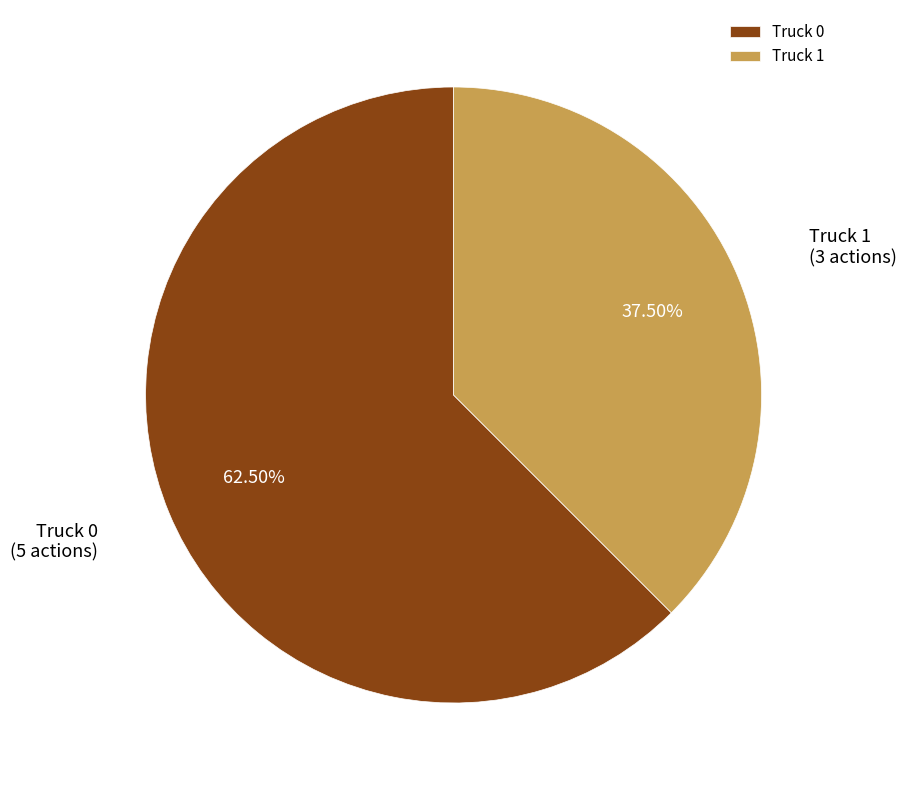

Which slice is the largest?

Truck 0